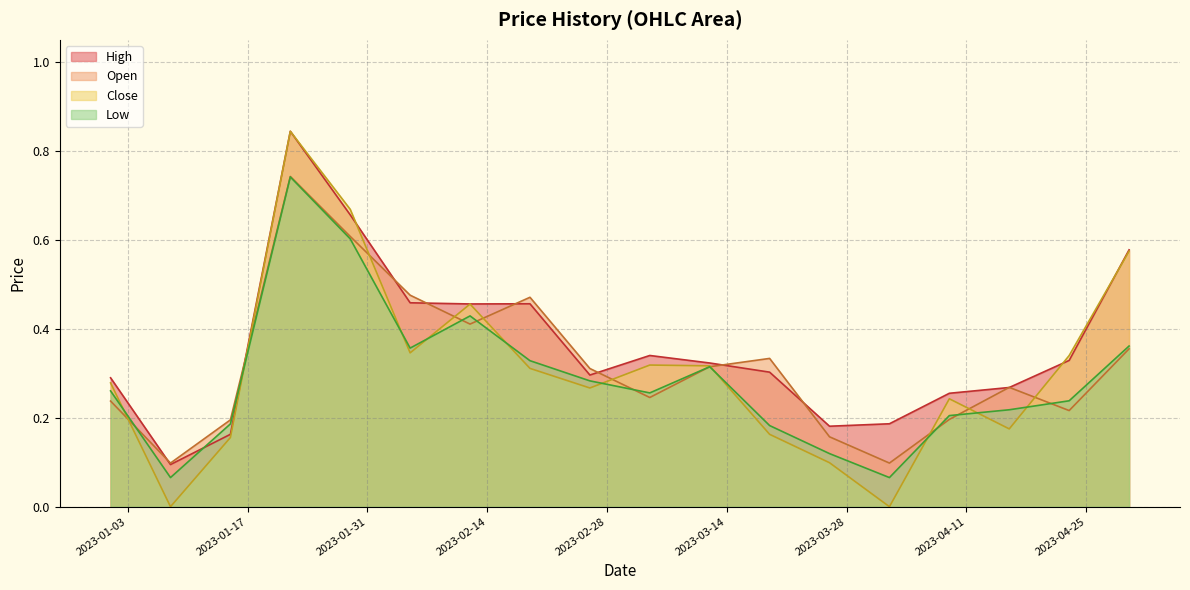

Which series has the largest range (max minus min)?

Close